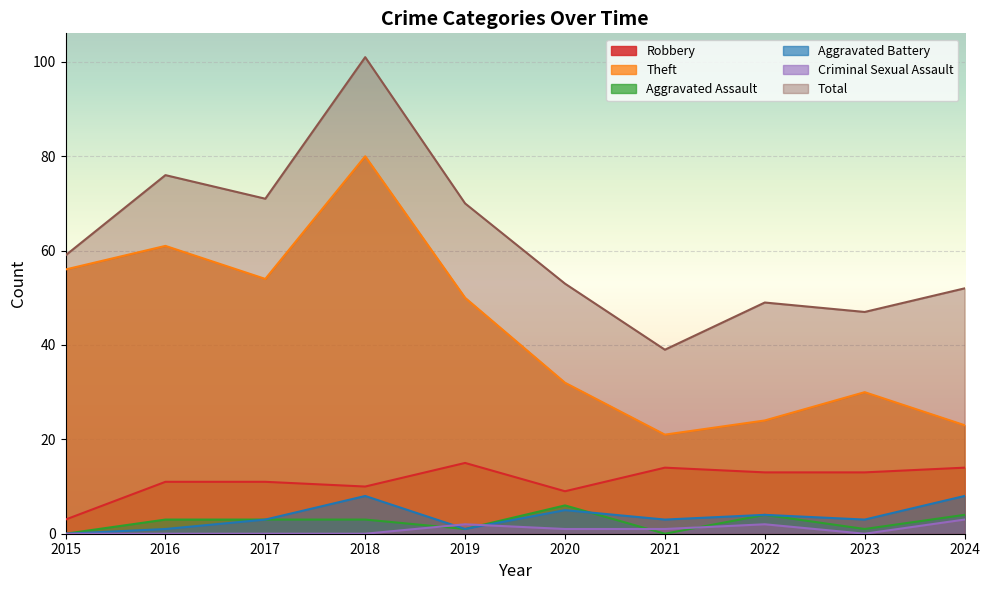

Which label corresponds to the smallest value in the chart?

2015